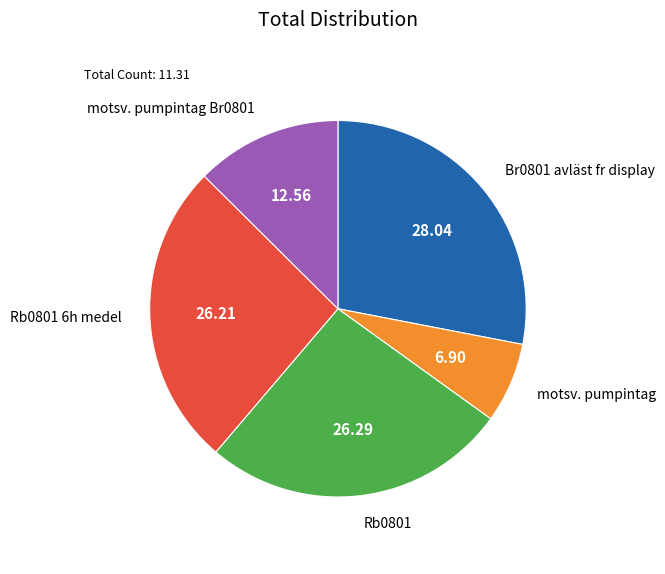

The Rb0801 slice represents 26% of the pie. True or false?

True